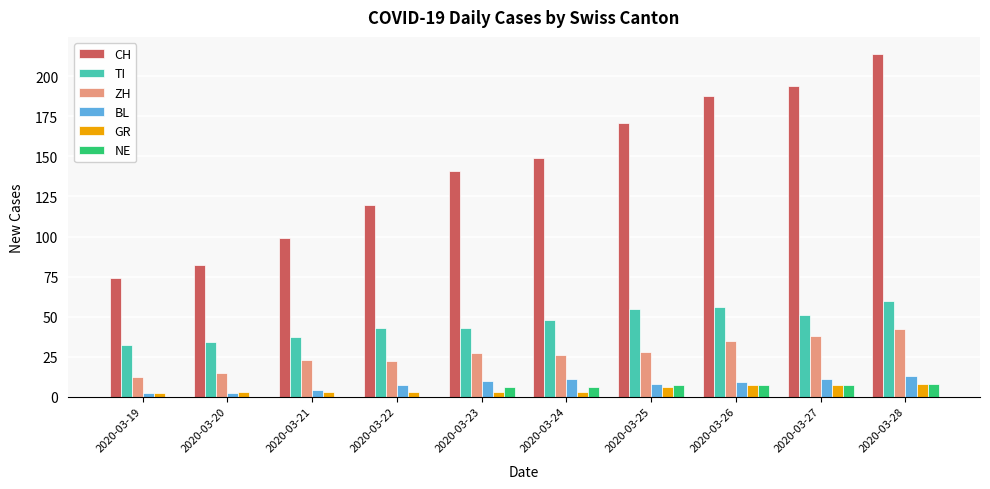

How many groups of bars are there?

10